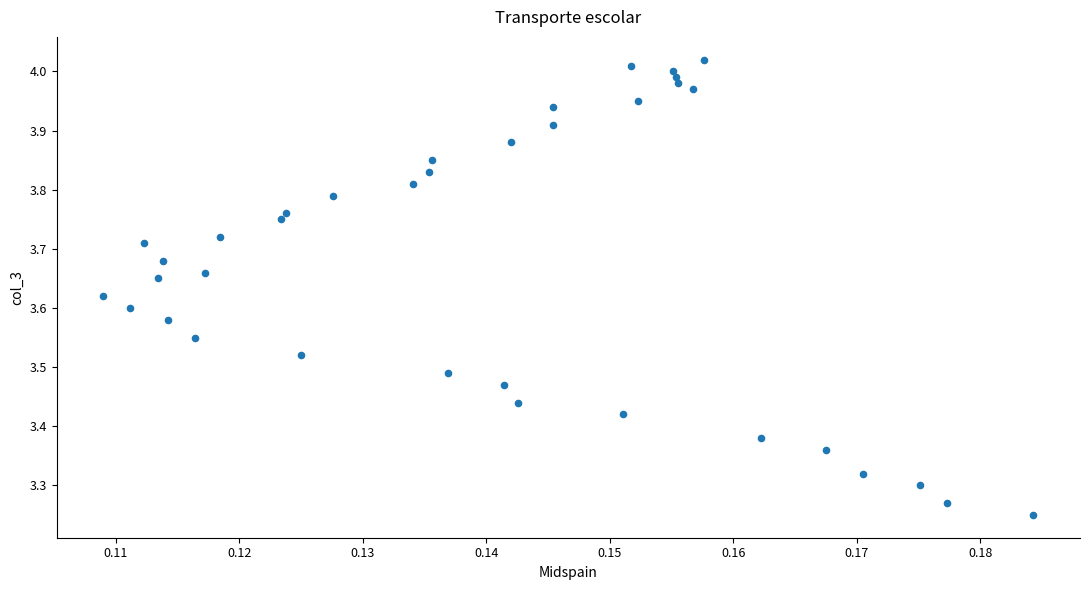

What is the range of Y values (max minus min)?

0.8